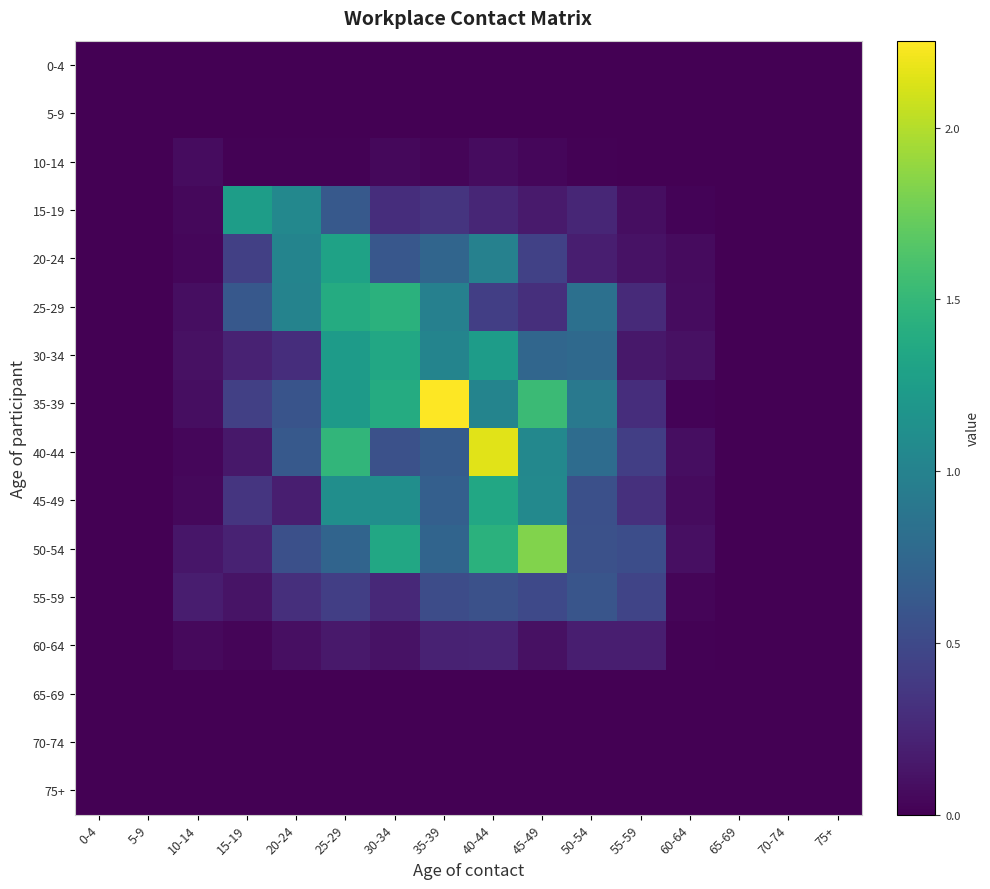

What is the spread (max minus min) of values at 35-39?

2.3